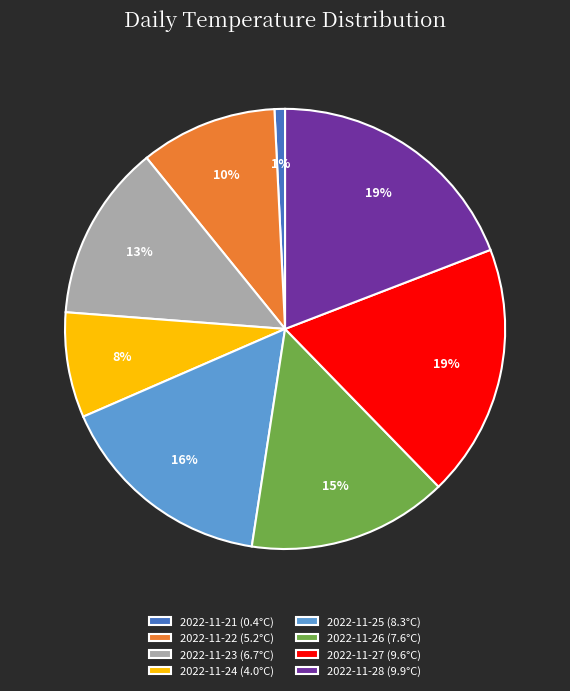

Which has a higher value, 2022-11-21 or 2022-11-28?

2022-11-28